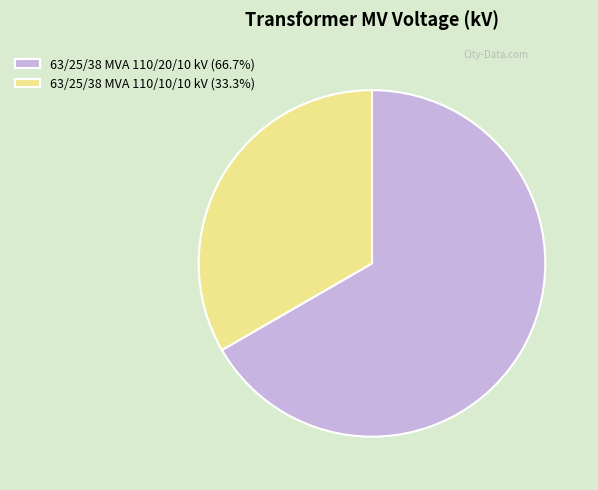

What is the ratio of the value at 63/25/38 MVA 110/10/10 kV (33.3%) to the value at 63/25/38 MVA 110/20/10 kV (66.7%)?

0.5